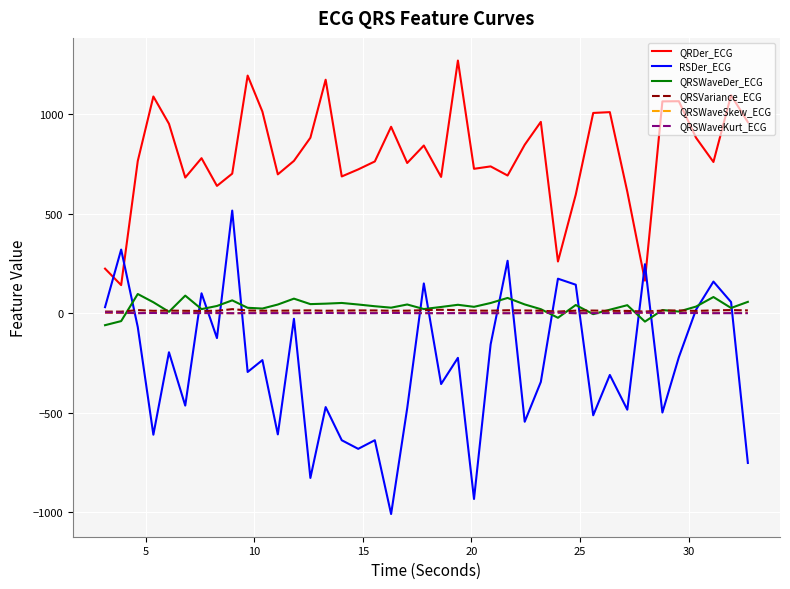

What is the lowest value of the QRDer_ECG series?

141.3